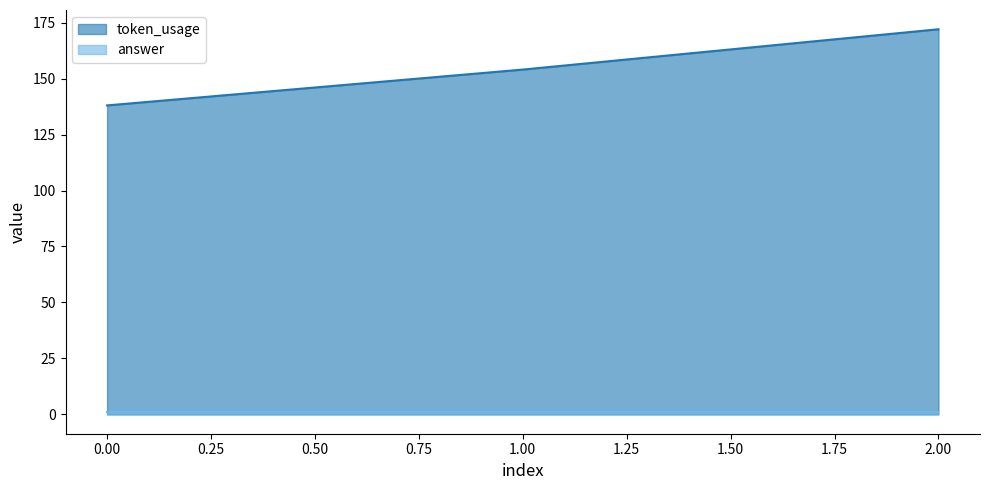

True or false: the data shows 138 at 0.

True